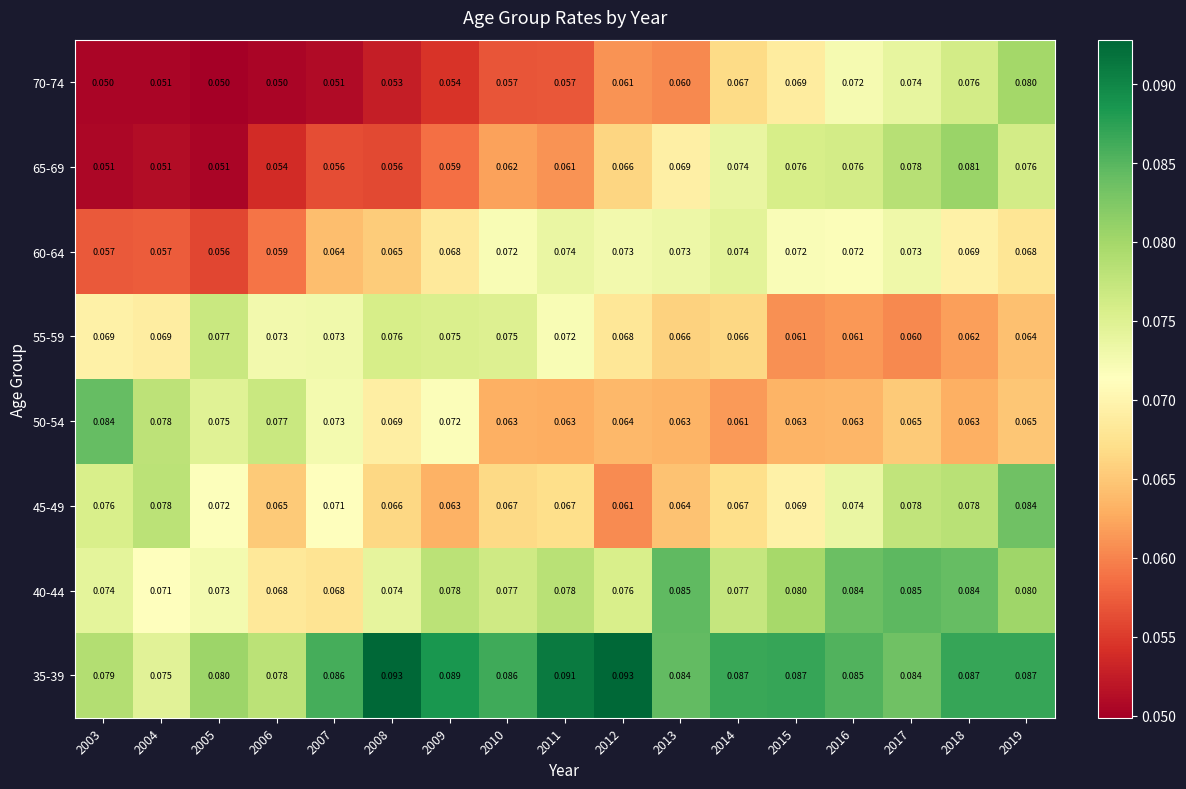

How many categories are shown in the chart?

17